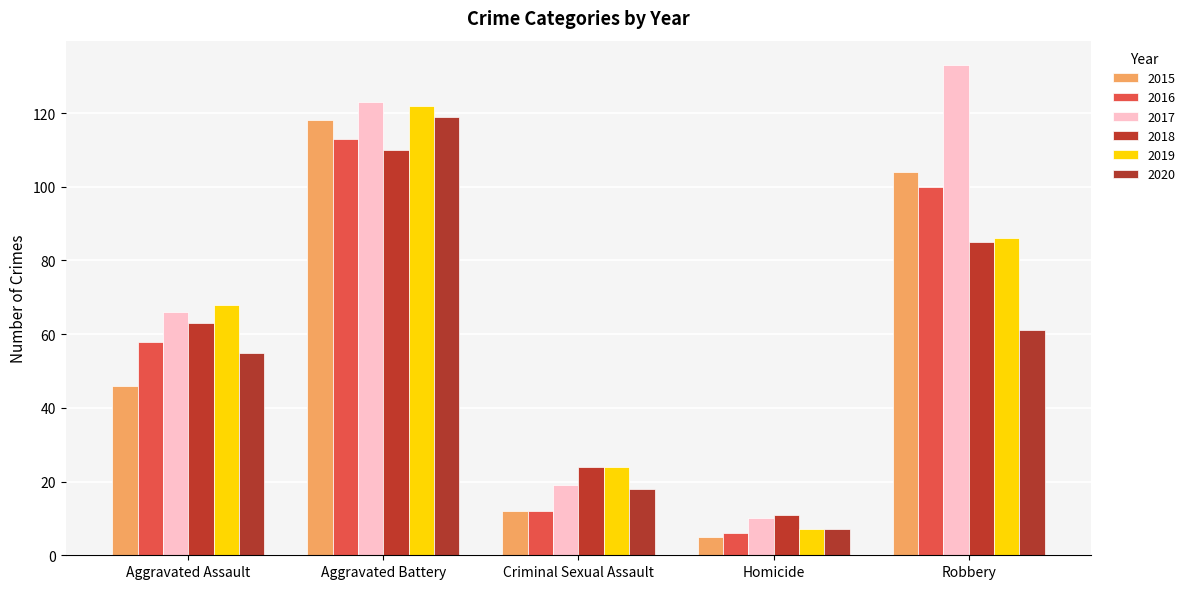

Rank the categories by 2017 value from lowest to highest.

Homicide, Criminal Sexual Assault, Aggravated Assault, Aggravated Battery, Robbery